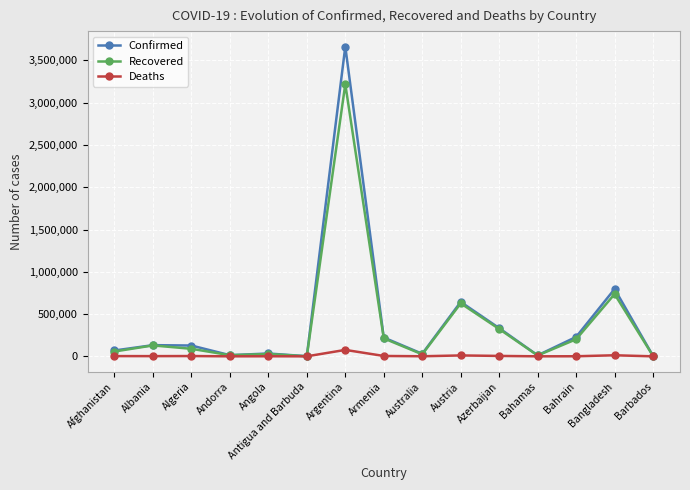

What is the sum of the Deaths values at Bangladesh and Bahamas?

12740